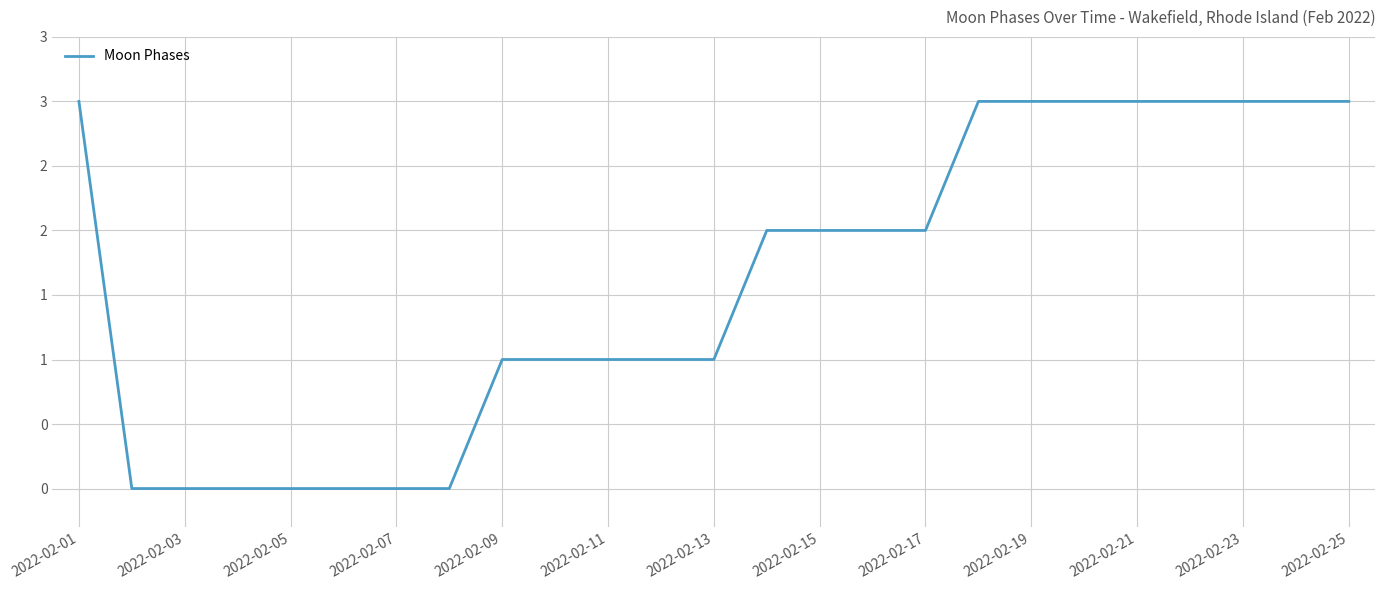

Does the chart have visible grid lines?

Yes